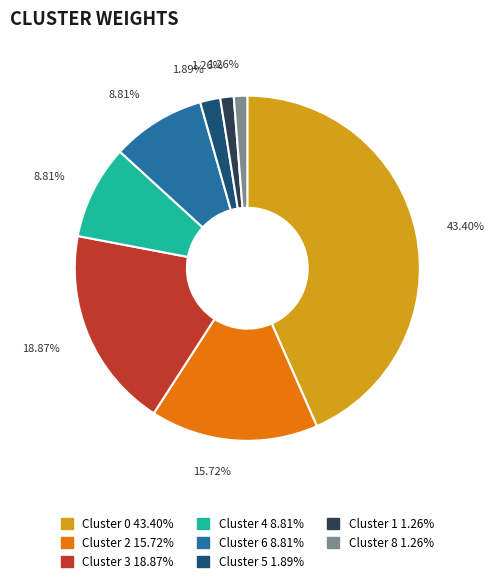

Between Cluster 1 and Cluster 5, which is larger?

Cluster 5